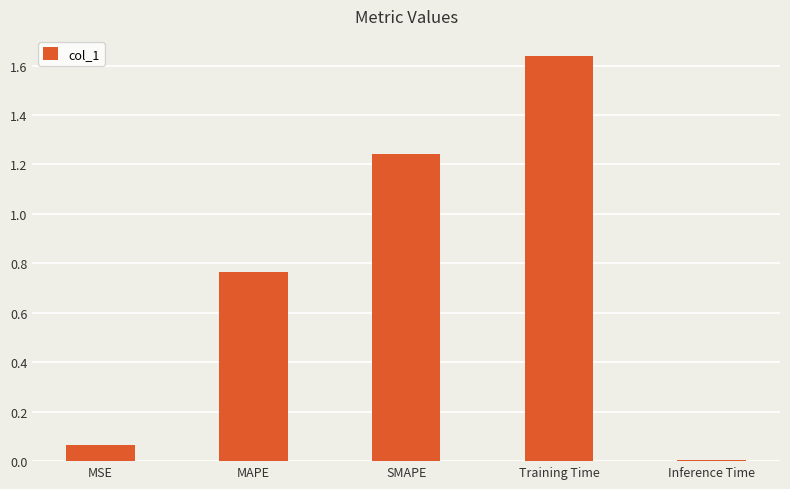

Where is the data nearest to the value 0?

Inference Time